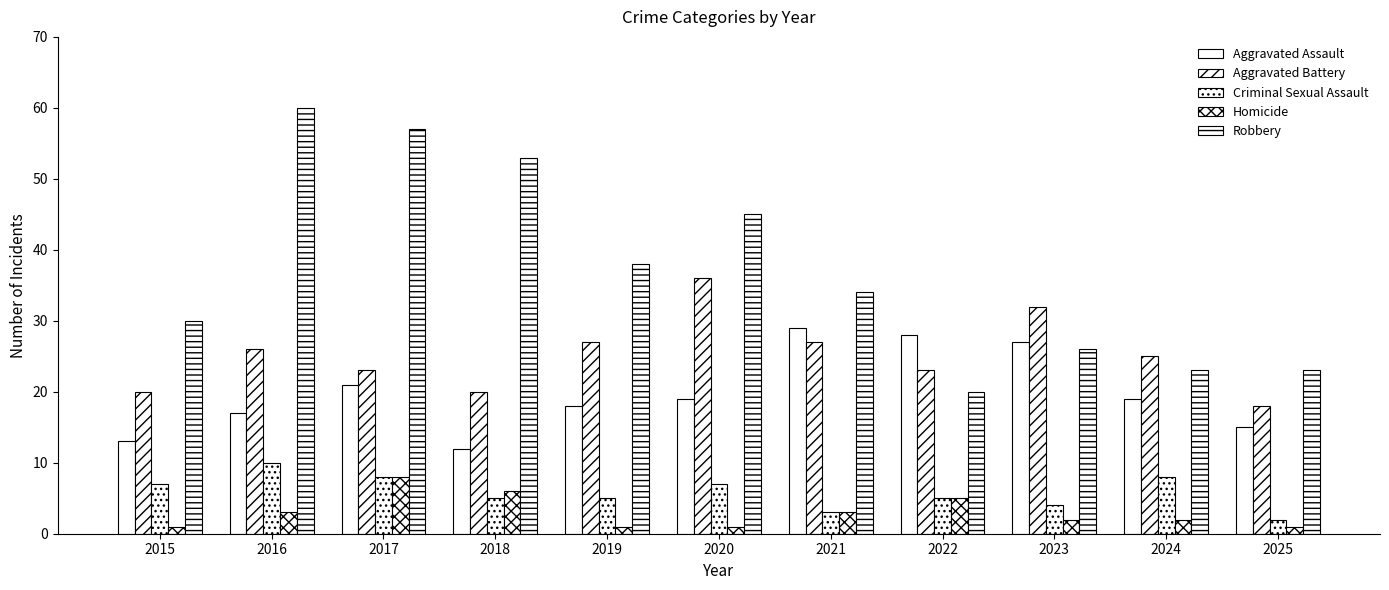

Rank the categories by Aggravated Battery value from highest to lowest.

2020, 2023, 2019, 2021, 2016, 2024, 2017, 2022, 2015, 2018, 2025